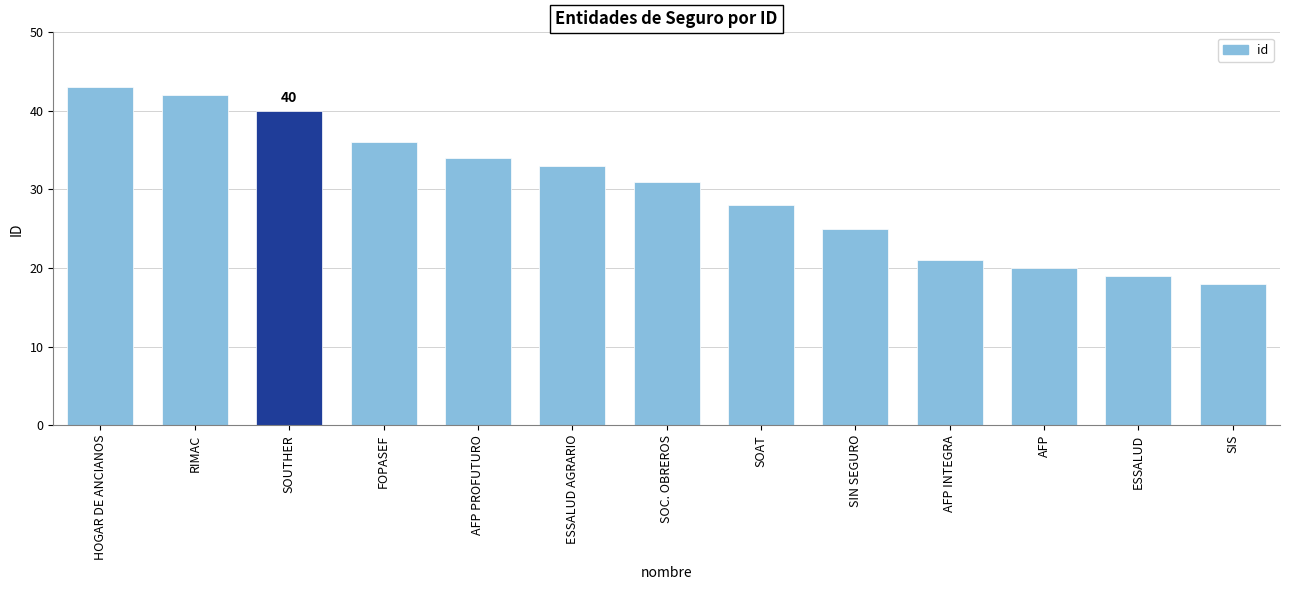

True or false: the data shows 21 at ESSALUD AGRARIO.

False